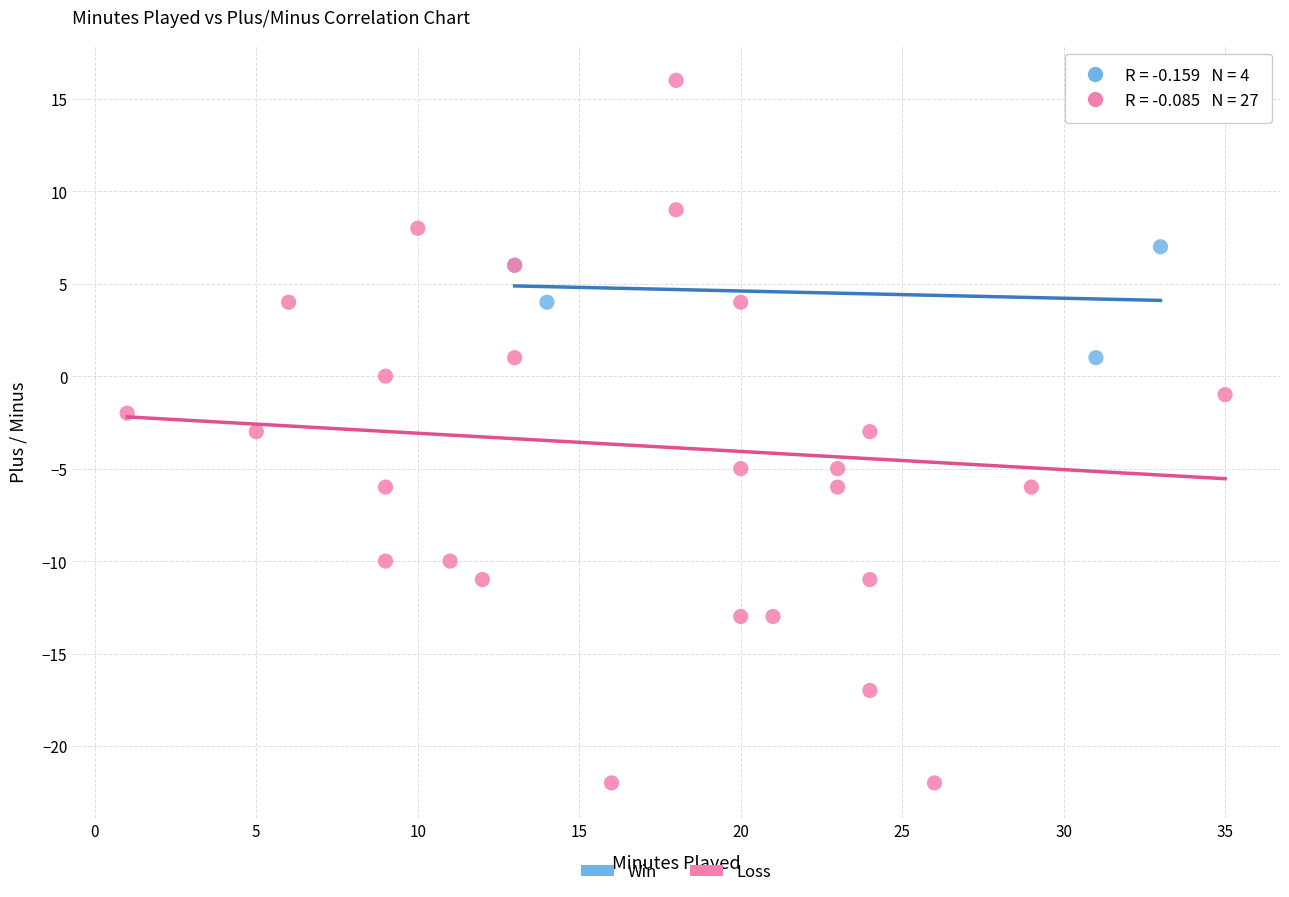

Which series has the widest spread of Y values?

Loss